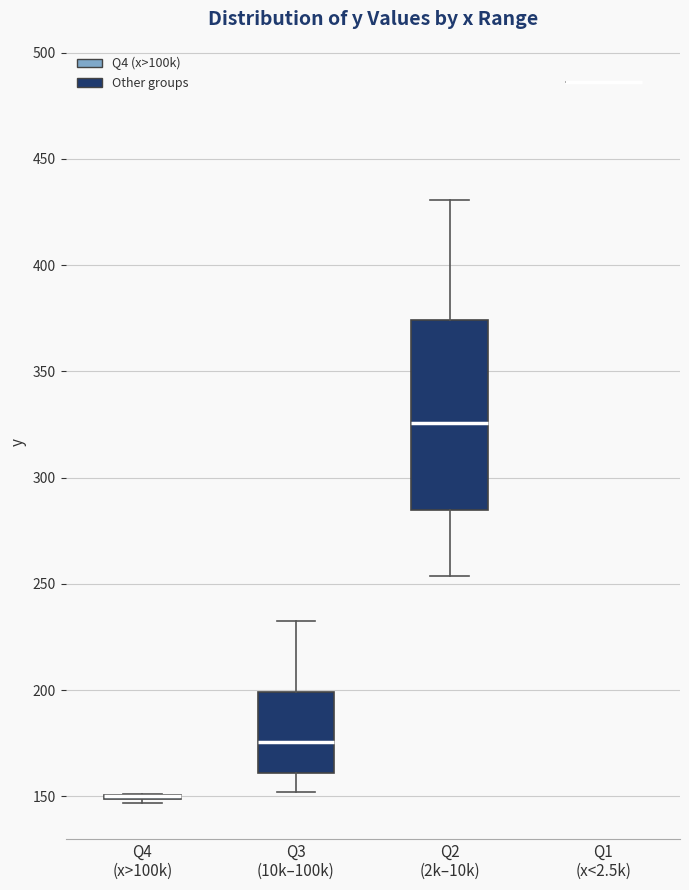

Which box is the tallest, from its lower edge to its upper edge?

Q2 (2k–10k)